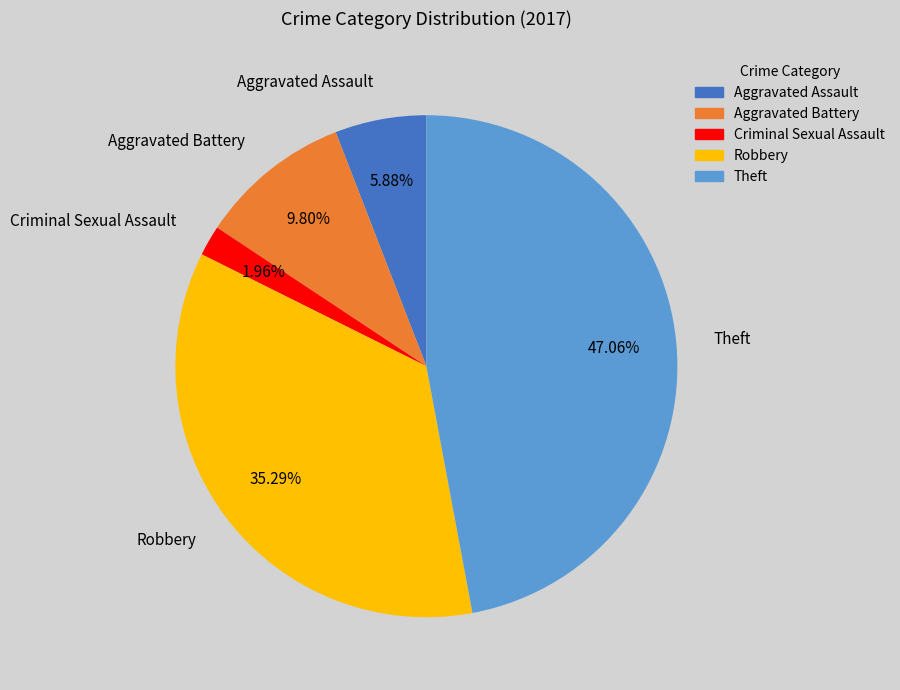

Rank the categories by value from lowest to highest.

Criminal Sexual Assault, Aggravated Assault, Aggravated Battery, Robbery, Theft